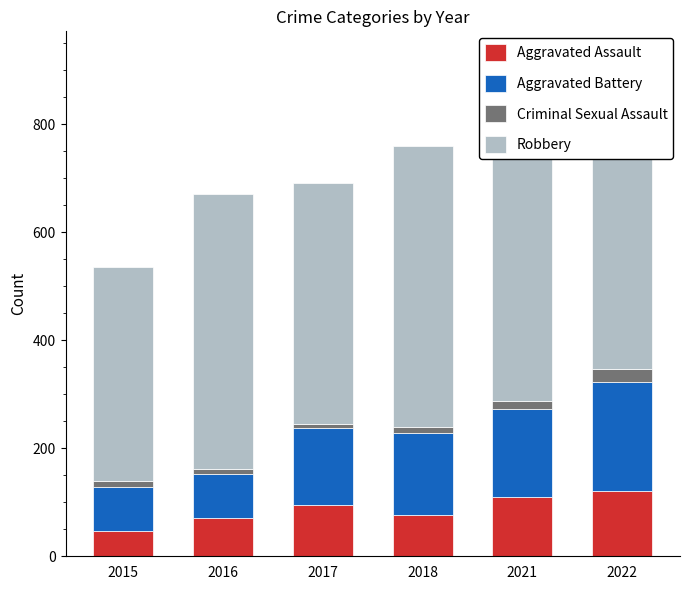

What is the approximate value of Criminal Sexual Assault at 2017?

8